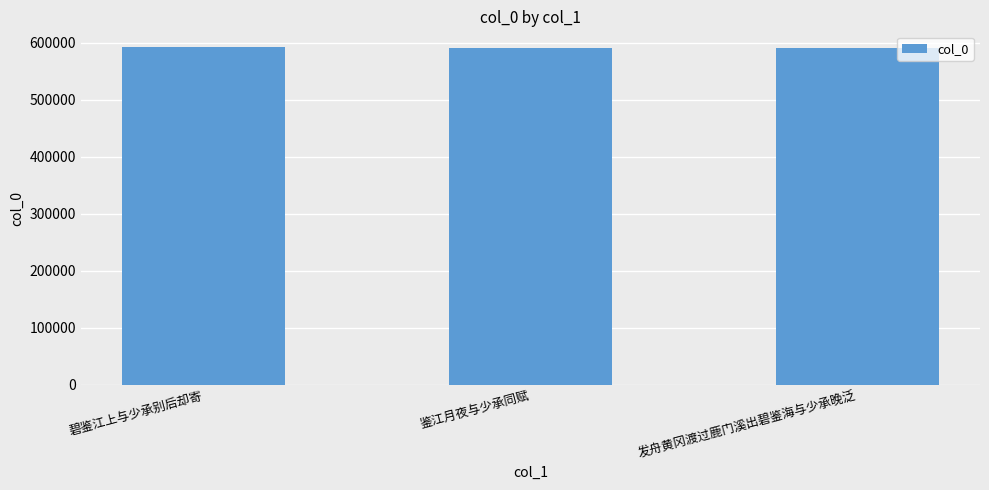

What is the label of the 2nd bar from the right?

鉴江月夜与少承同赋